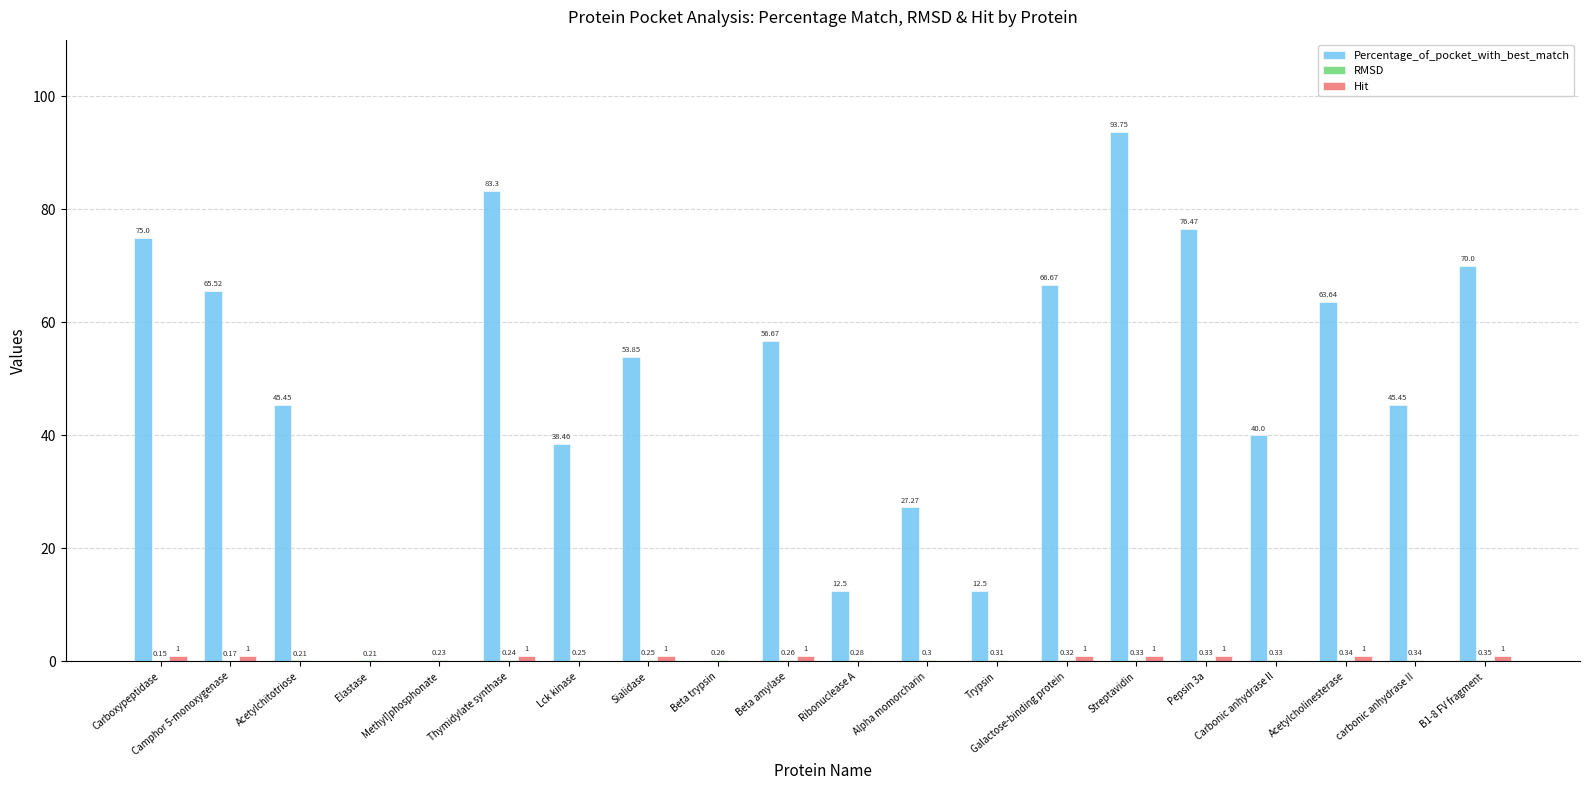

Which series has the largest total across all categories?

Percentage_of_pocket_with_best_match